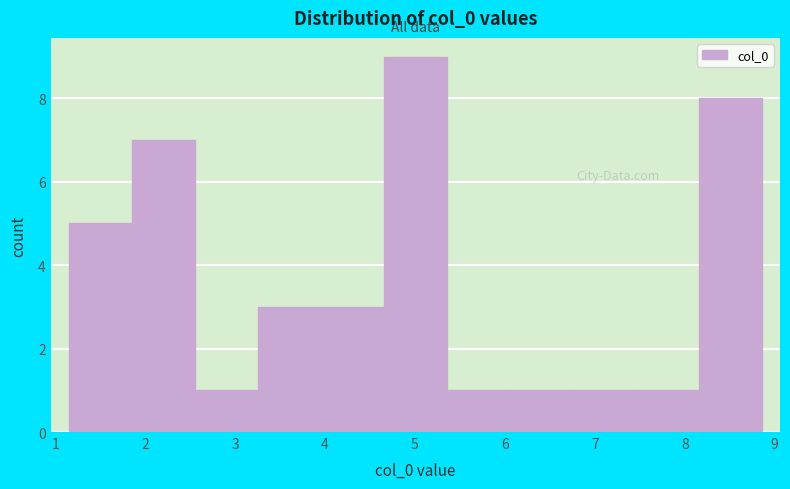

Reading left to right, transcribe this chart: for each bar, give the range it covers on the x-axis and its height. Neither the bar edges nor the heights are printed on the chart, so give them approximately, as read against the axes.

1.1 to 1.9: 5
1.9 to 2.6: 7
2.6 to 3.3: 1
3.3 to 4.0: 3
4.0 to 4.7: 3
4.7 to 5.4: 9
5.4 to 6.1: 1
6.1 to 6.8: 1
6.8 to 7.5: 1
7.5 to 8.2: 1
8.2 to 8.9: 8